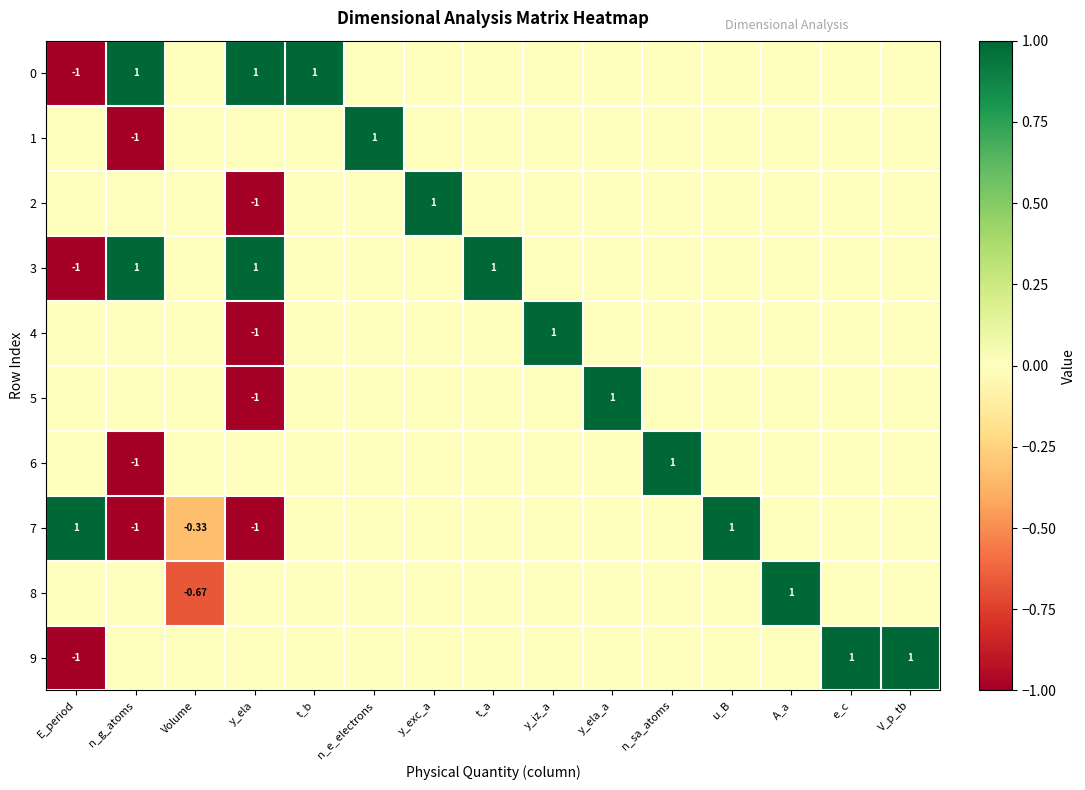

The 0 series shows -1.1 at y_exc_a. True or false?

False